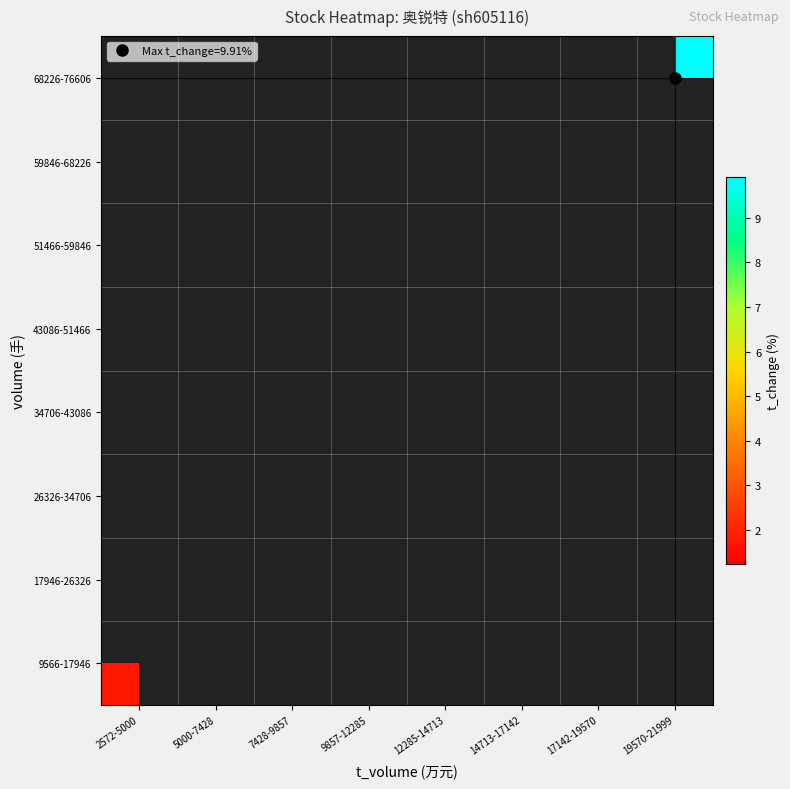

How many series are shown in this chart?

8